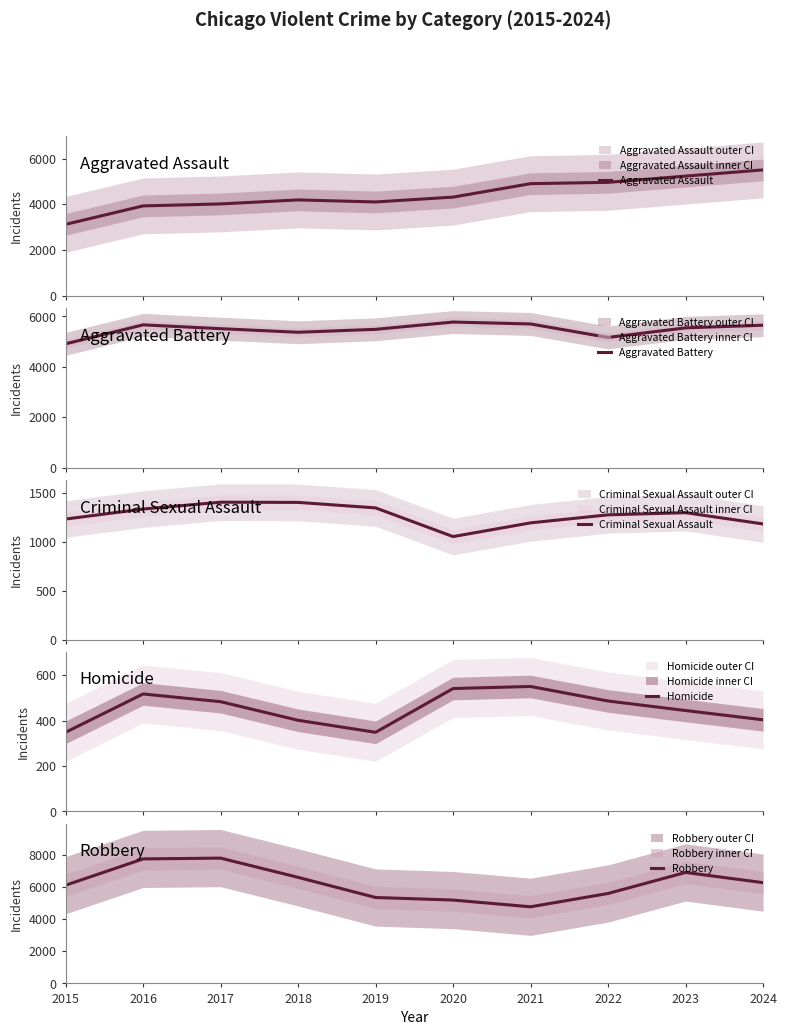

What is the value of the Criminal Sexual Assault point at the 2nd from the left?

1332